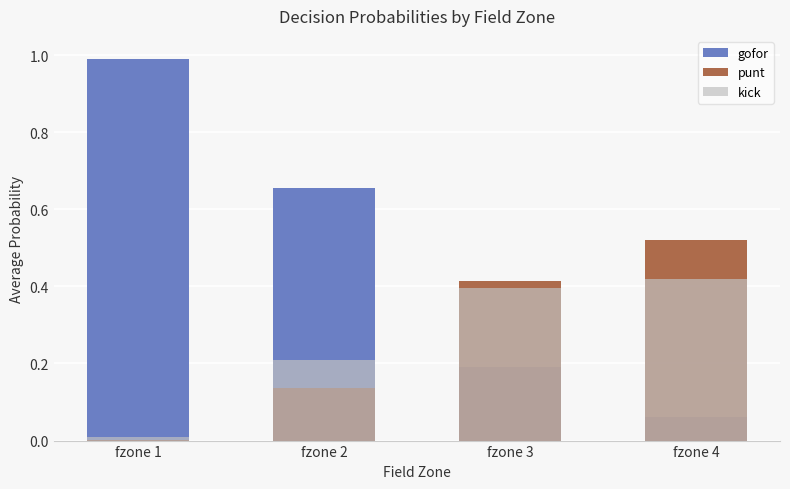

At which label does gofor reach its peak?

fzone 1